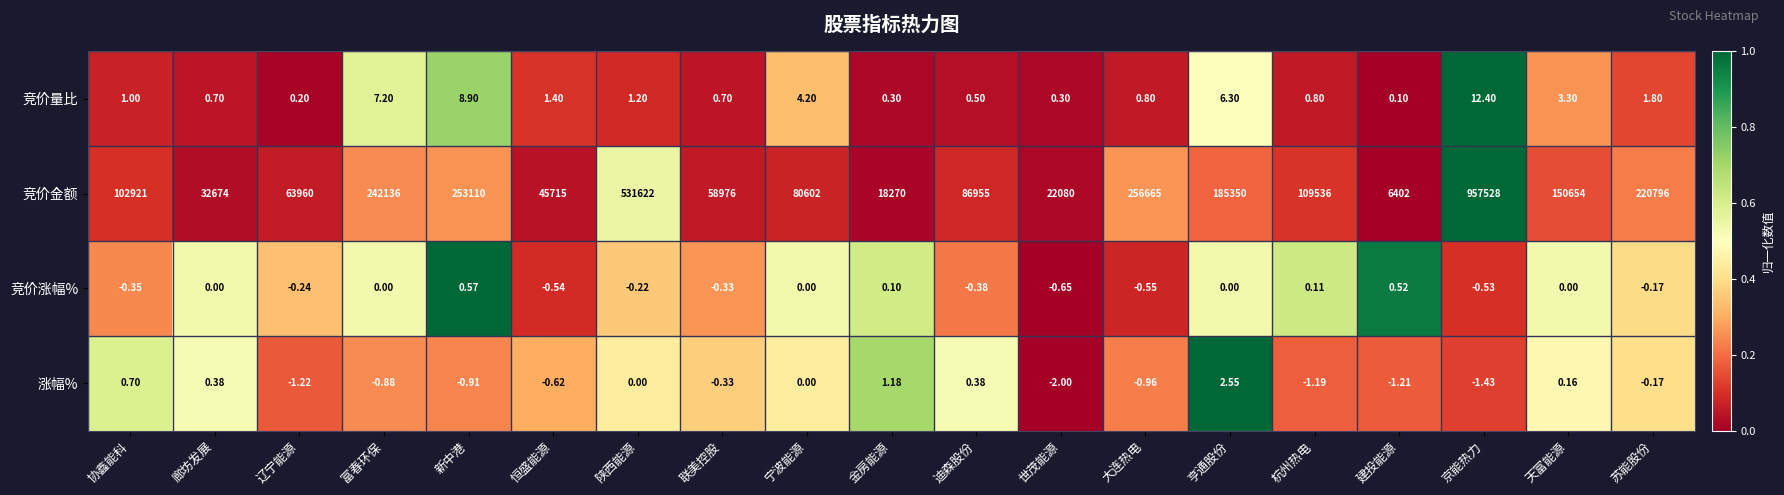

Which series has the largest range (max minus min)?

竞价金额